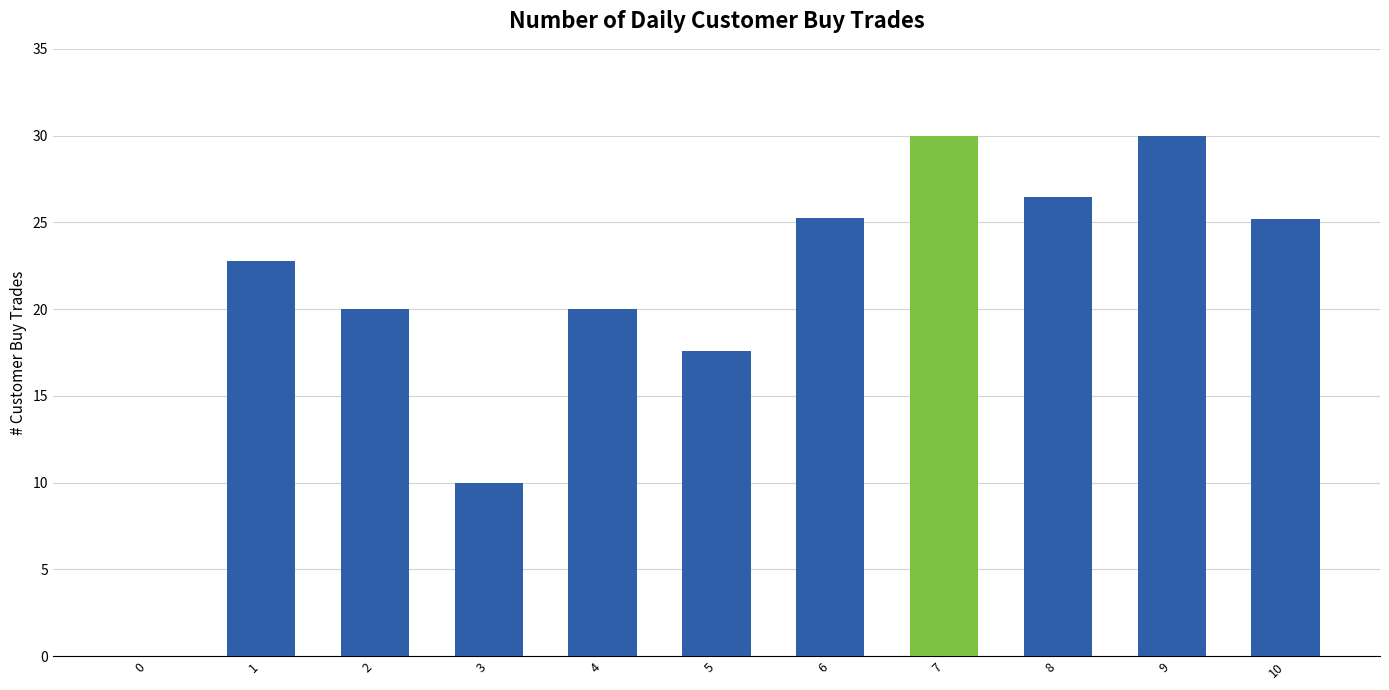

What is the sum of all values?

227.3